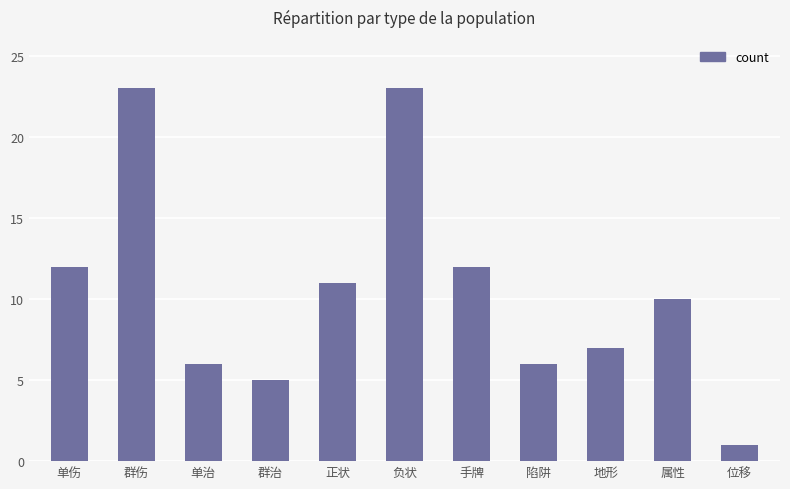

How many data points are less than 10?

5